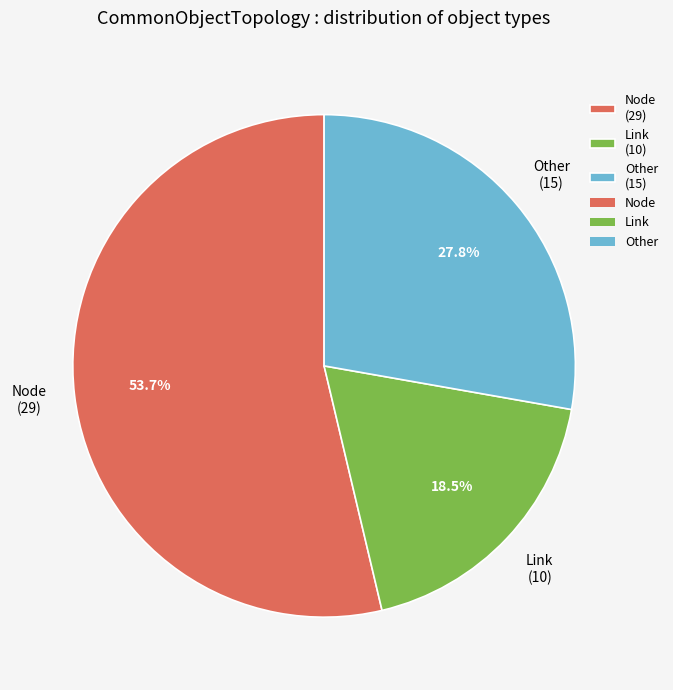

Is it true that Node is 60% of the pie?

False